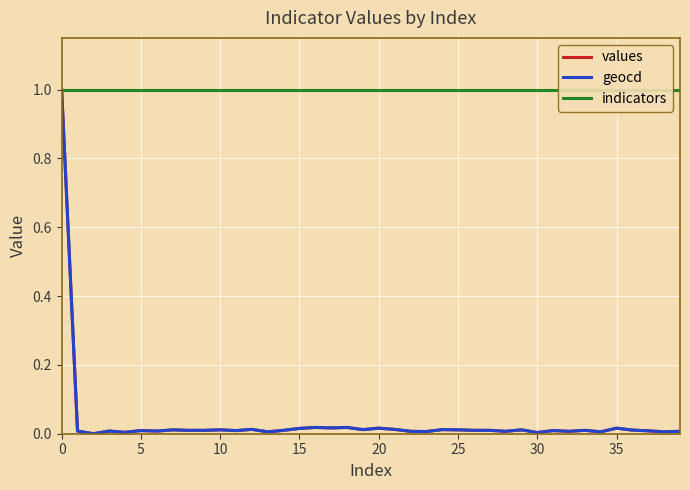

How many data points in geocd are above 0?

39